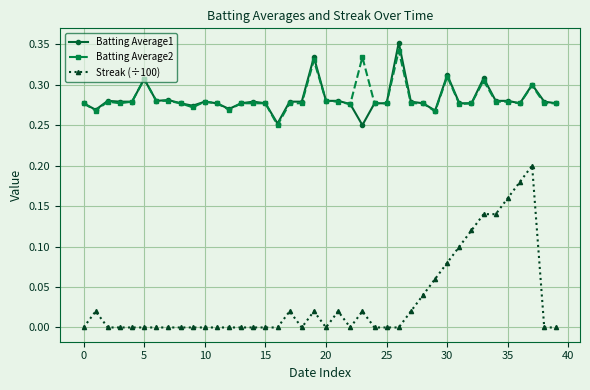

True or false: Batting Average2 has more than 2 points higher than both neighbors.

True